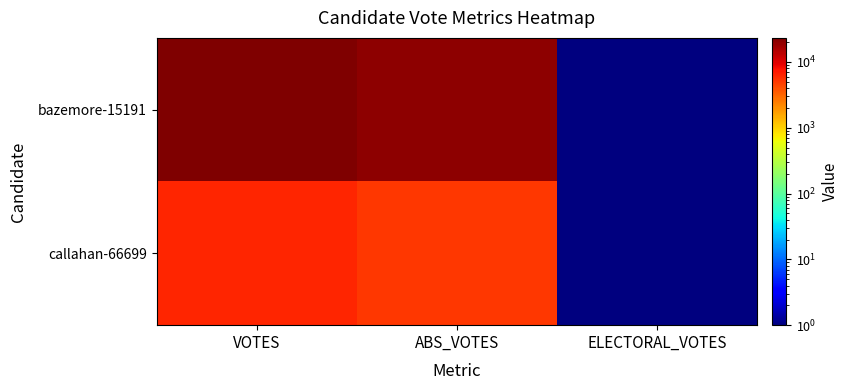

Reading right to left, what are all the values shown in this chart?

bazemore-15191: ELECTORAL_VOTES=0.1	ABS_VOTES=20029.0	VOTES=23191.0
callahan-66699: ELECTORAL_VOTES=0.1	ABS_VOTES=5106.0	VOTES=6247.0